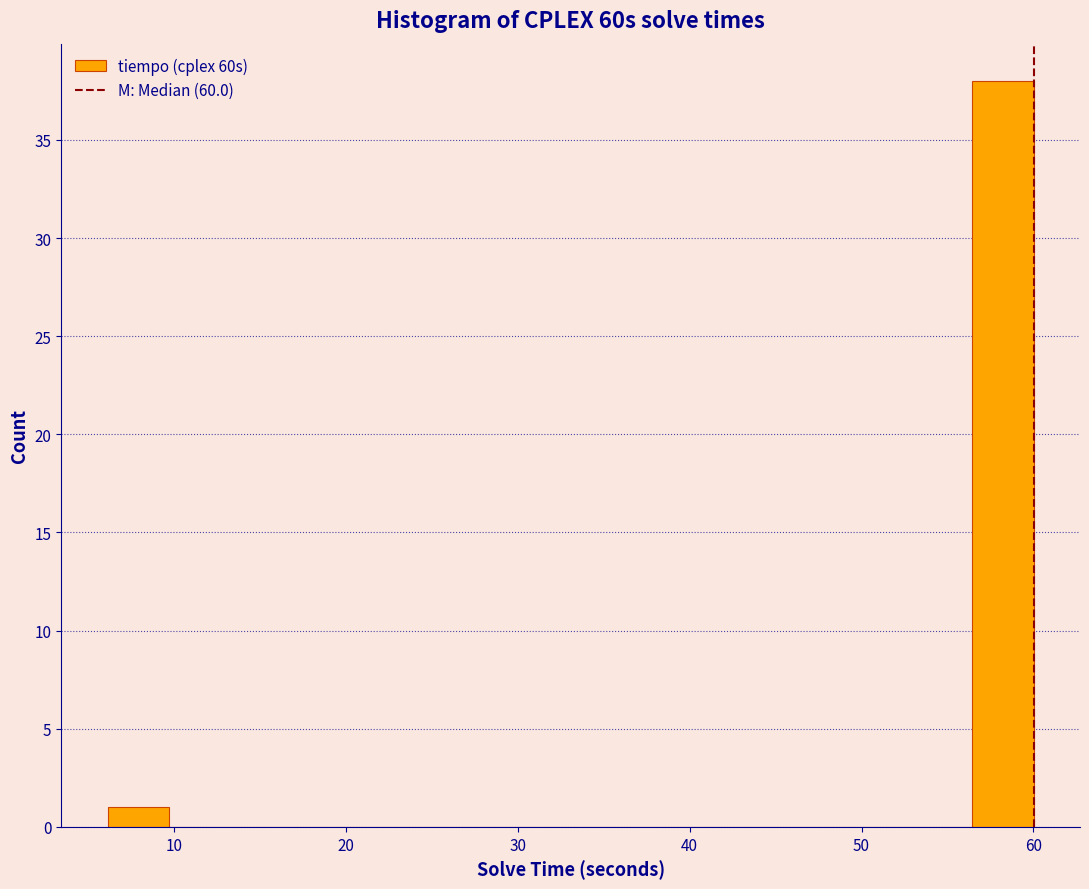

Around what value on the x-axis is the tallest bar? Give the approximate position of its centre, as read against the axis.

58